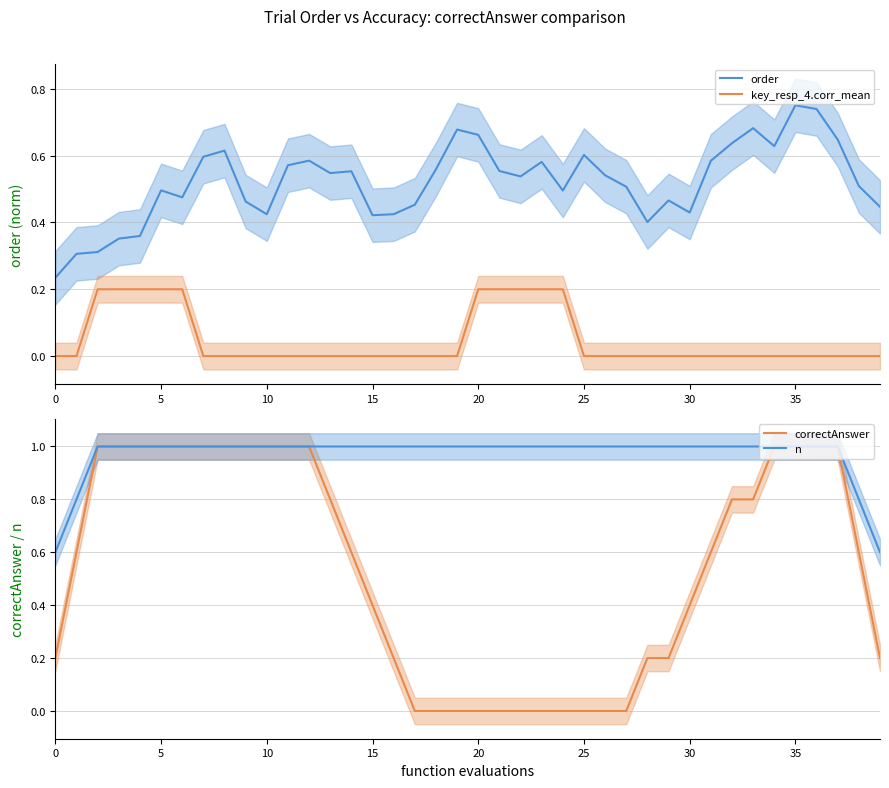

The value of n at 35 is 0.5. True or false?

False